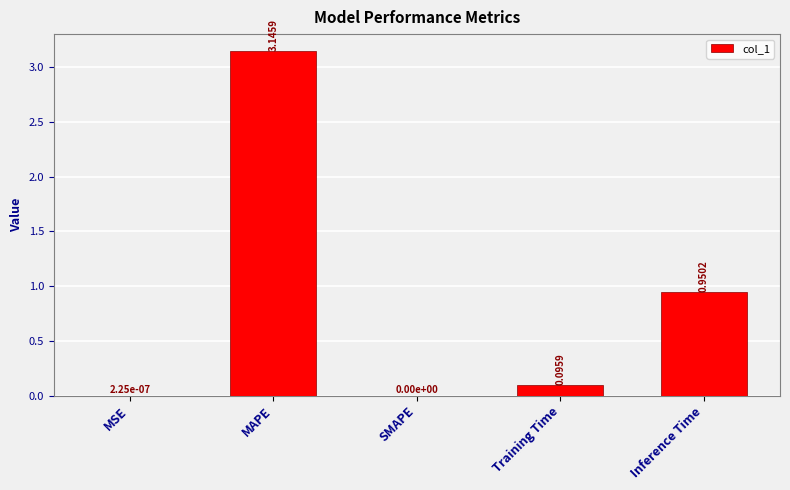

At which label is the value closest to 1?

Inference Time